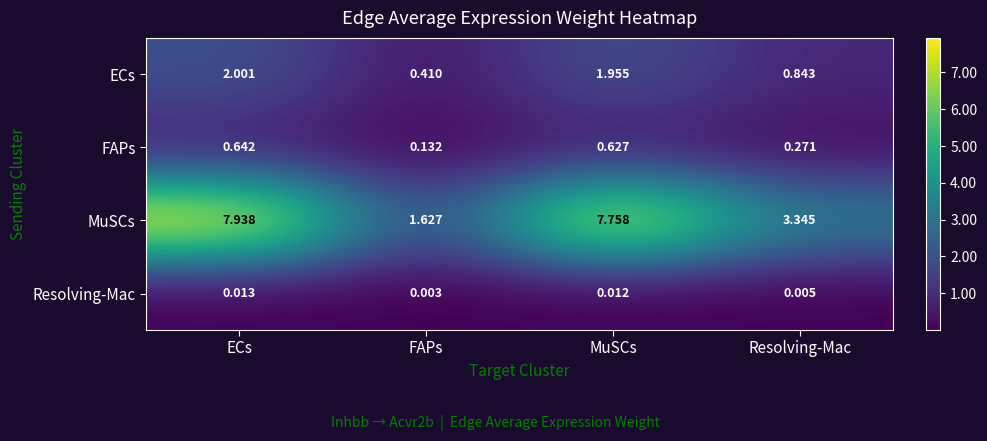

Rank the series at FAPs from highest to lowest value.

MuSCs, ECs, FAPs, Resolving-Mac